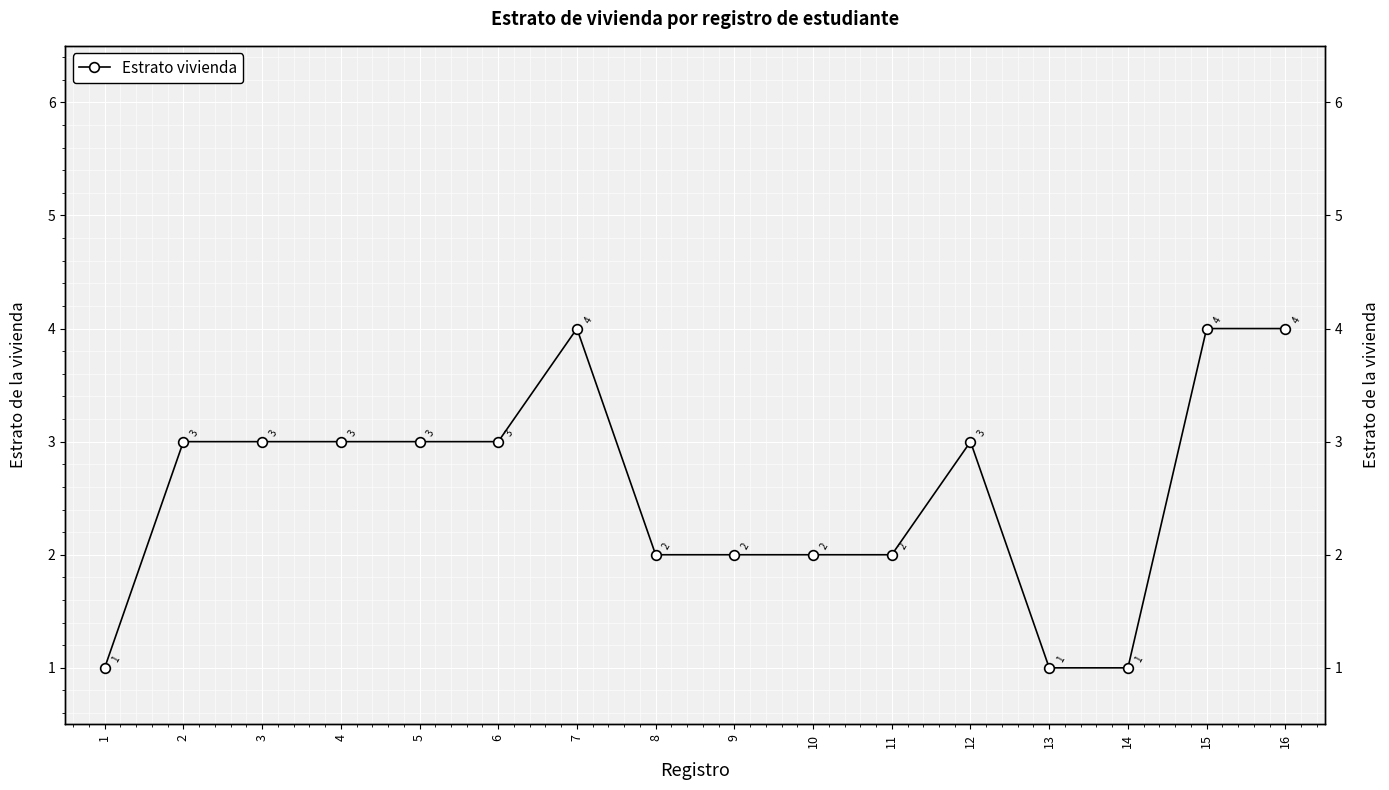

True or false: the data shows 4 at 15.

True